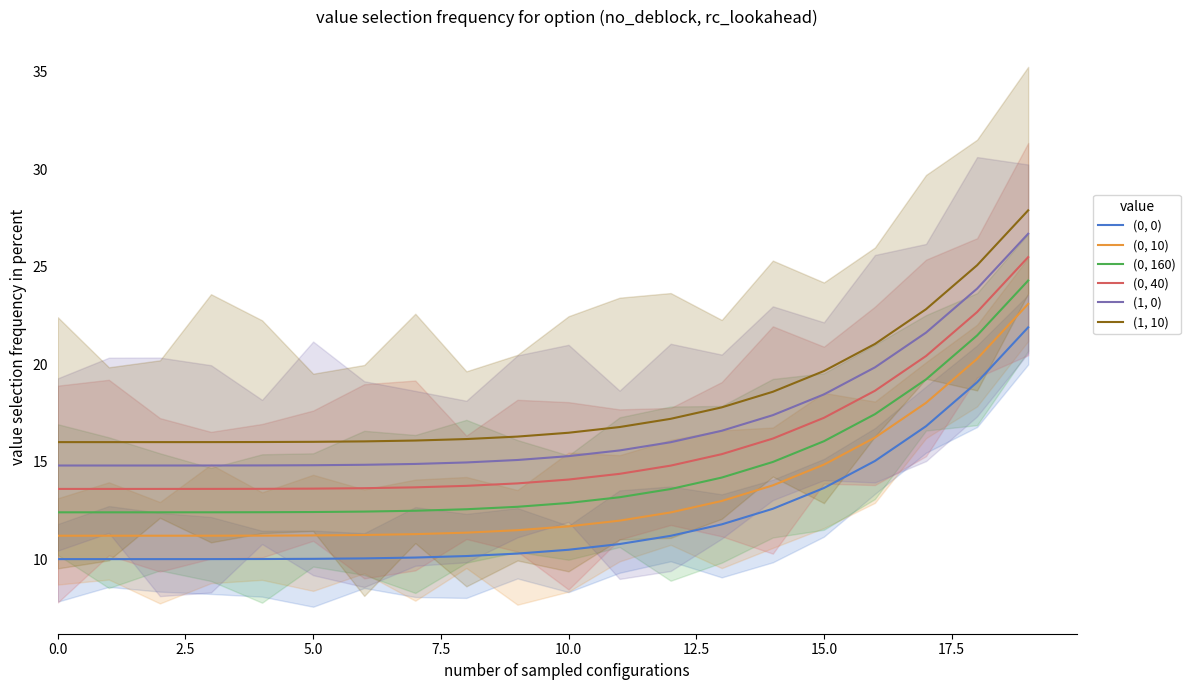

What is the maximum value for (0, 160)?

24.3